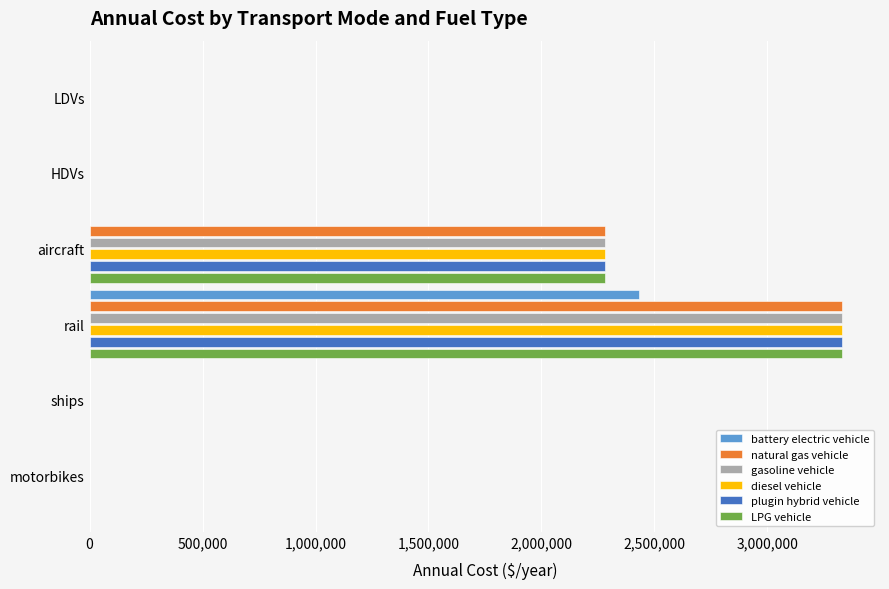

What is the sum of all gasoline vehicle values?

5618982.6